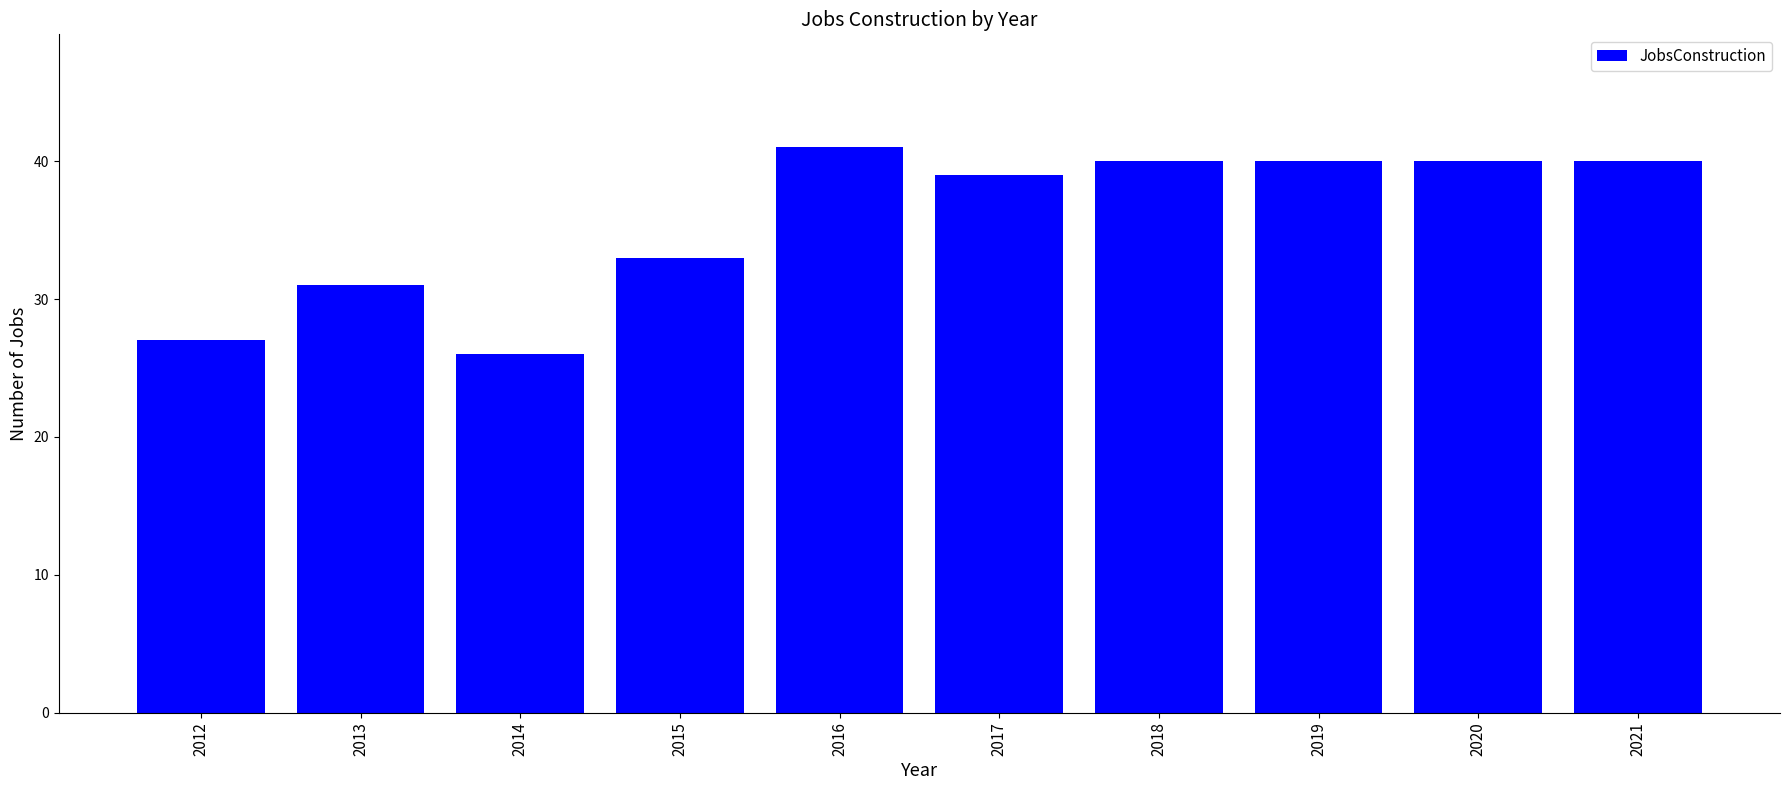

Between 2014 and 2020, which is larger?

2020